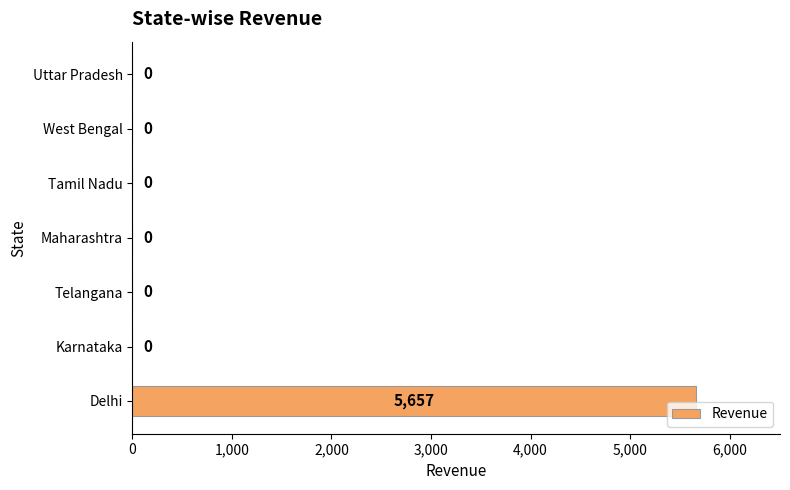

What is the greatest value displayed?

5657